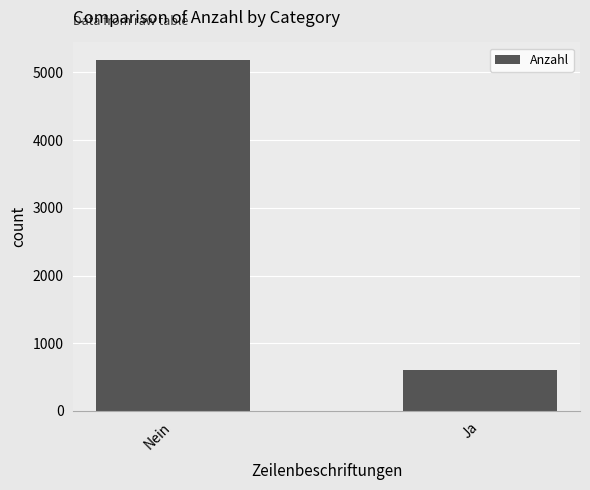

What is the sum of all values?

5780